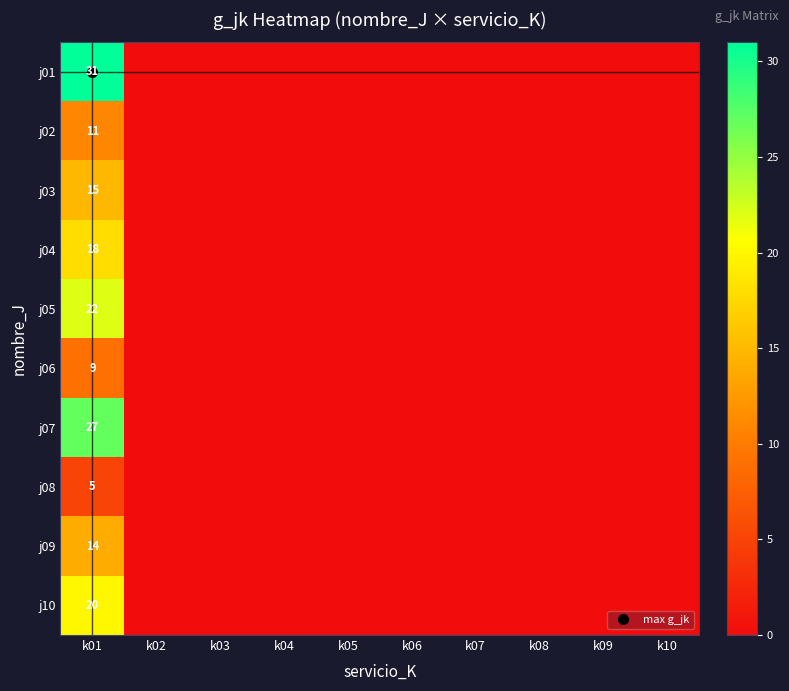

What is the difference between the maximum and minimum values in the j01 series?

31